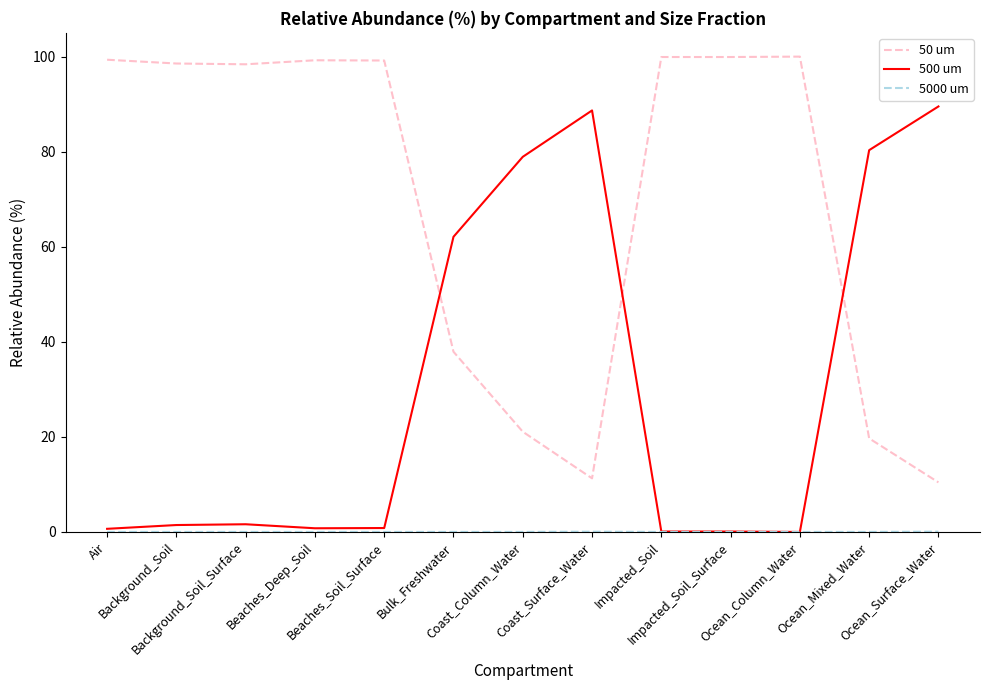

What is the minimum value for 50 um?

10.4